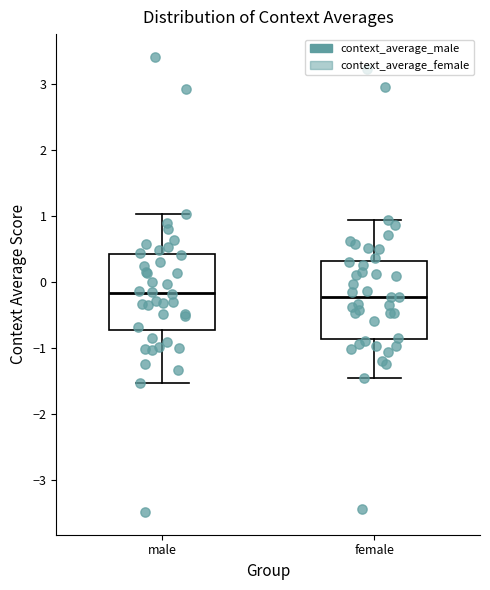

Reading left to right, read every box against the y-axis: the position of its median line, the range the box covers, and the ends of its whiskers. The values are not printed on the chart, so give them approximately, as read against the axis.

male: median -0.2, box -0.7 to 0.4, whiskers -1.5 to 1.0
female: median -0.2, box -0.9 to 0.3, whiskers -1.5 to 0.9